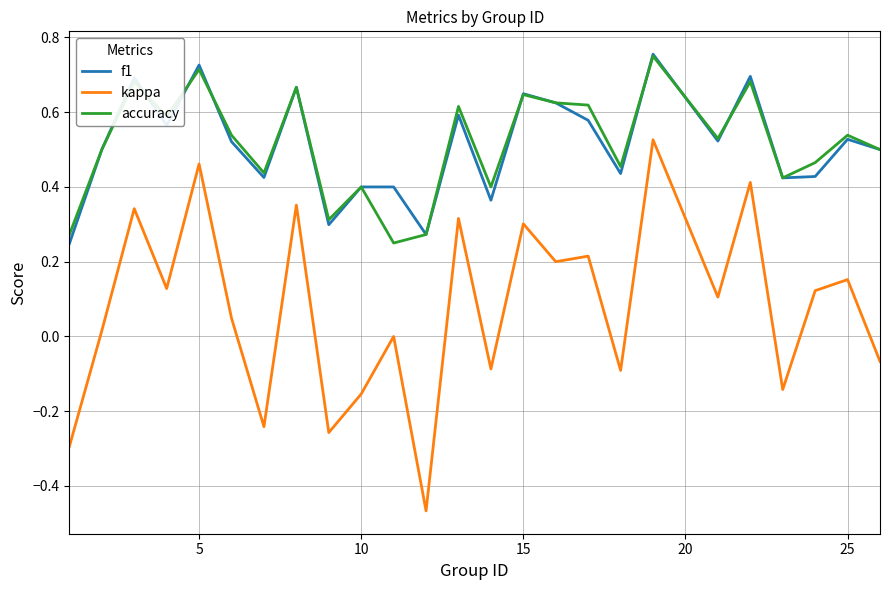

True or false: accuracy and kappa intersect in this chart.

False